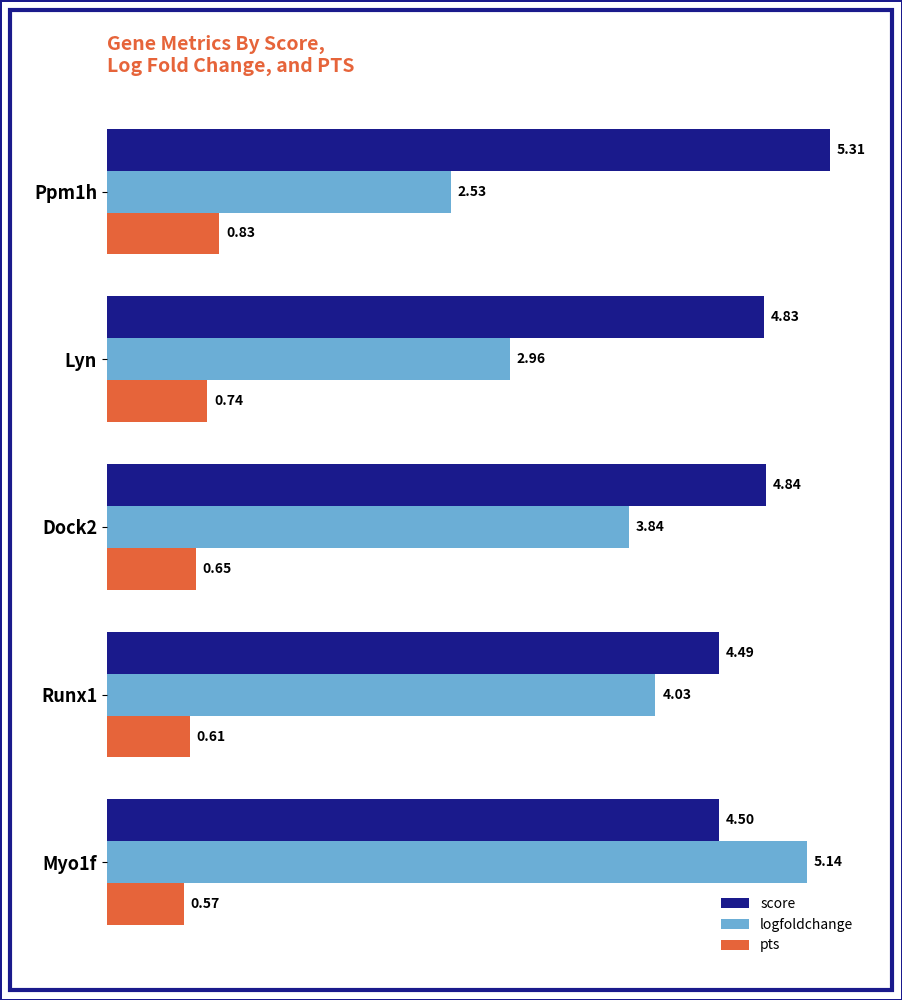

What is the difference between the second highest and minimum values in the logfoldchange series?

1.5